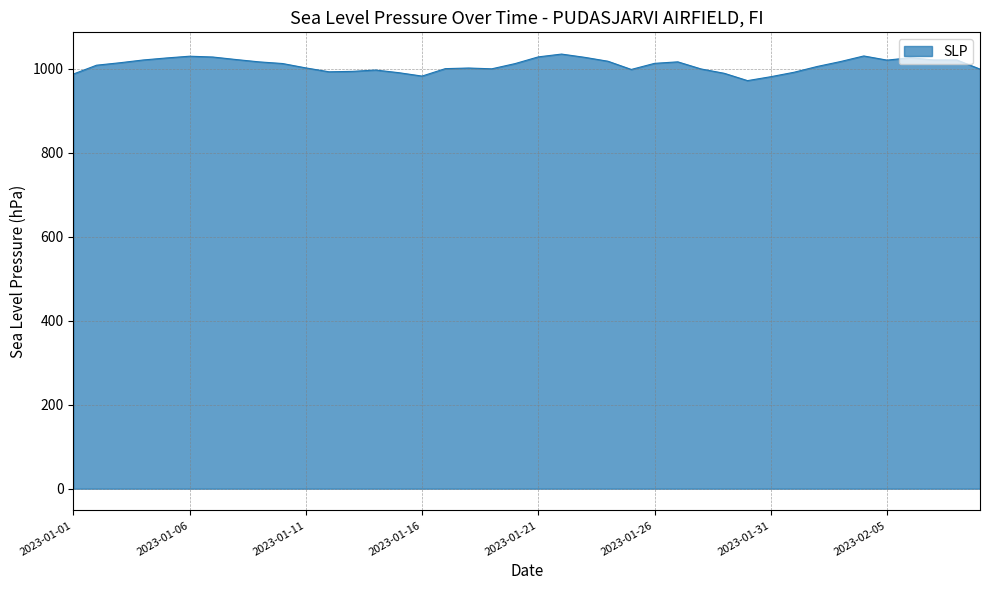

What is the difference between the maximum and minimum values?

63.2